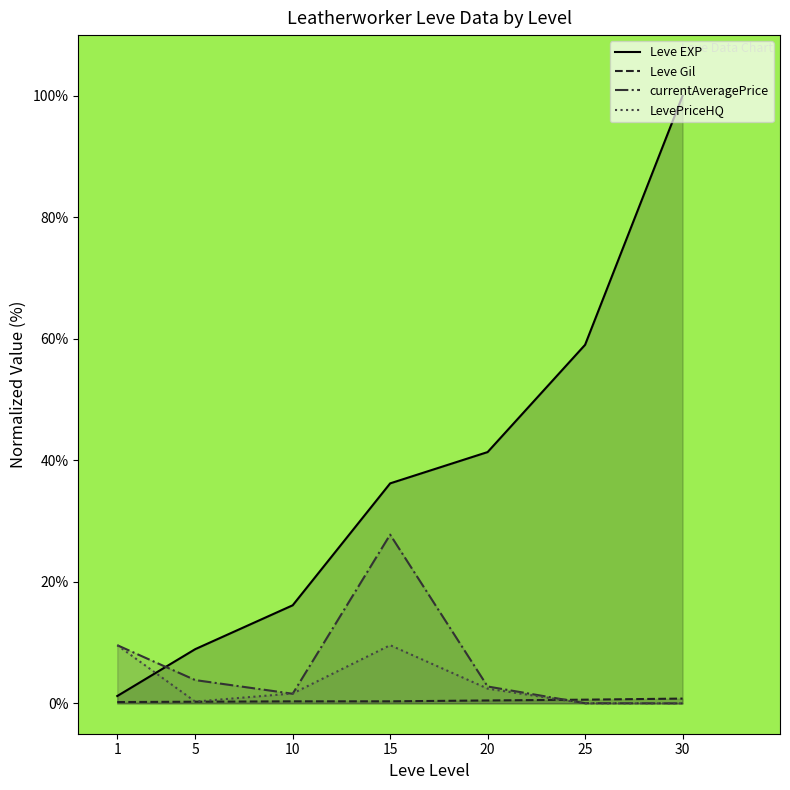

Is the value of Leve Gil at 25 greater than the value of Leve EXP at 30?

No